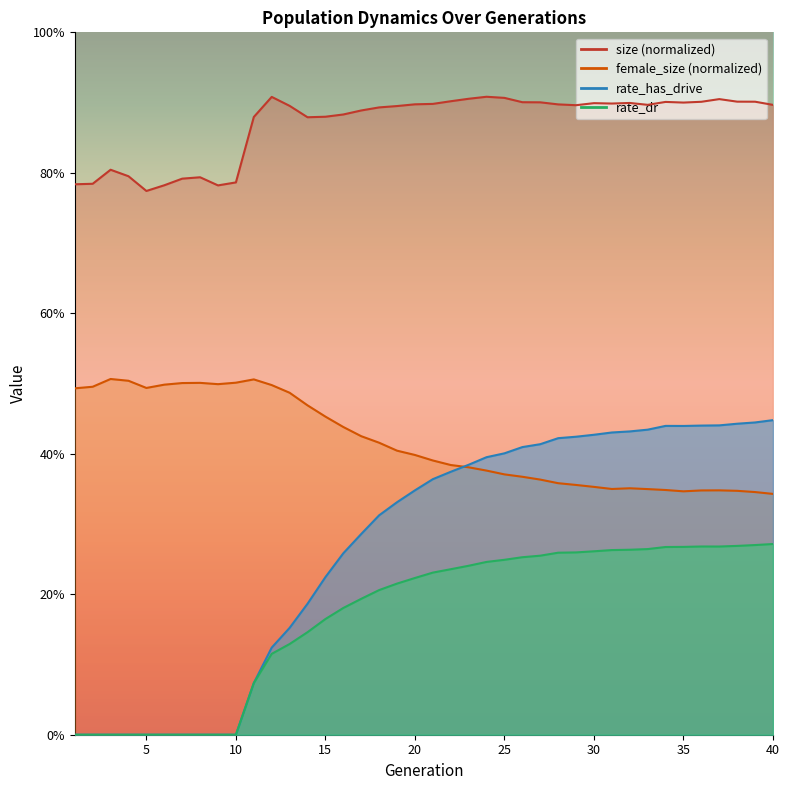

What is the maximum value for rate_dr?

0.3